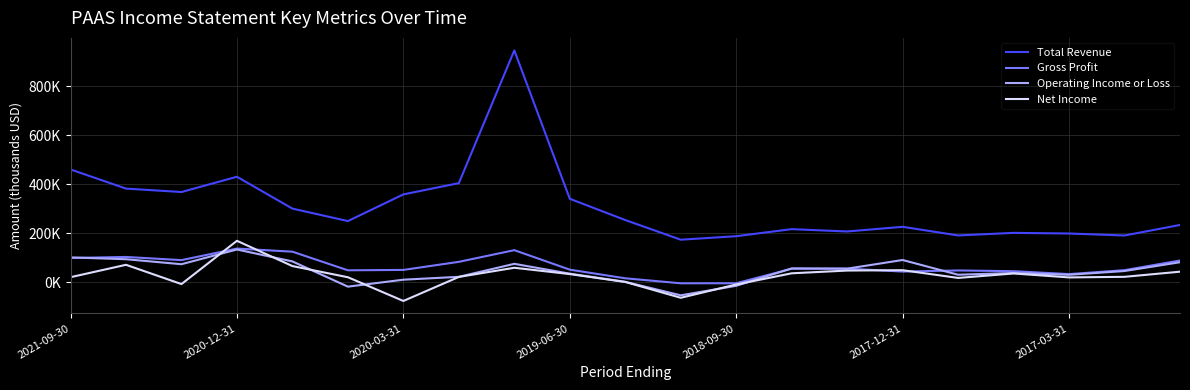

What is the minimum value shown in the chart?

-76800